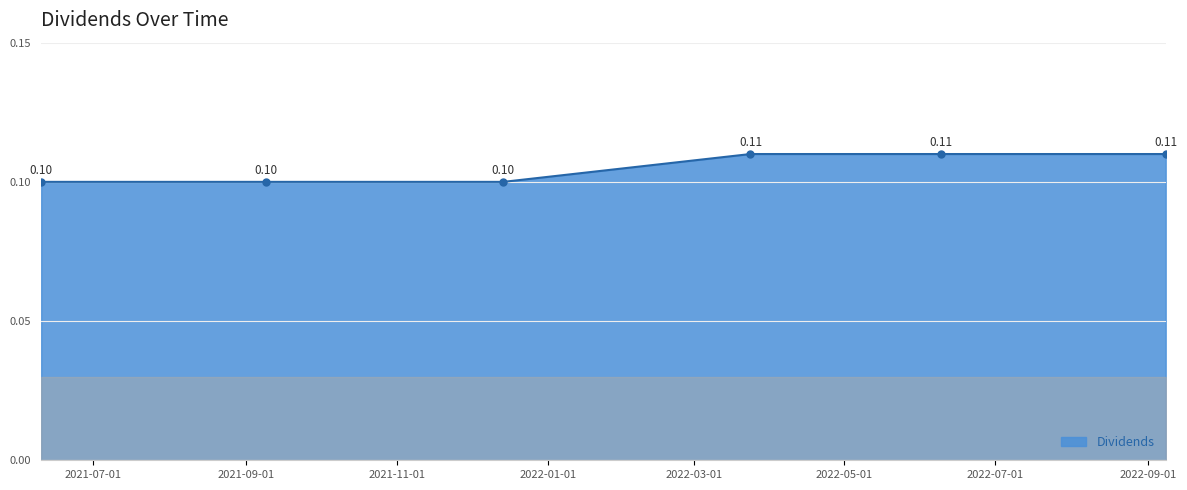

How many data points does each series have?

6